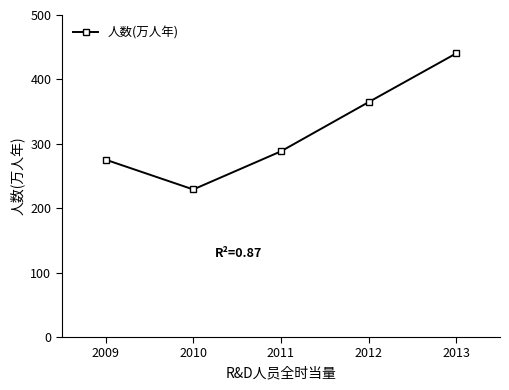

What is the value of the 4th point from the left?

364.7